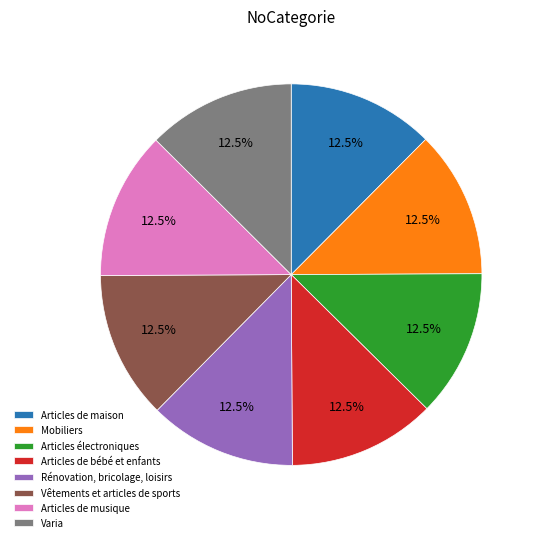

What is the ratio of the value at Varia to the value at Mobiliers?

1.0